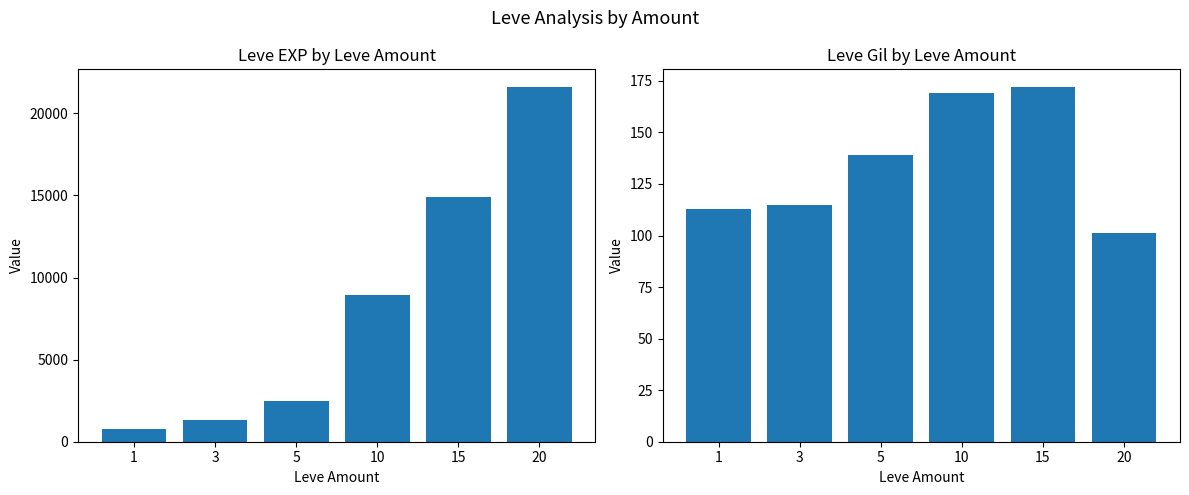

Rank the series by their average value, from lowest to highest.

Leve Gil, Leve EXP